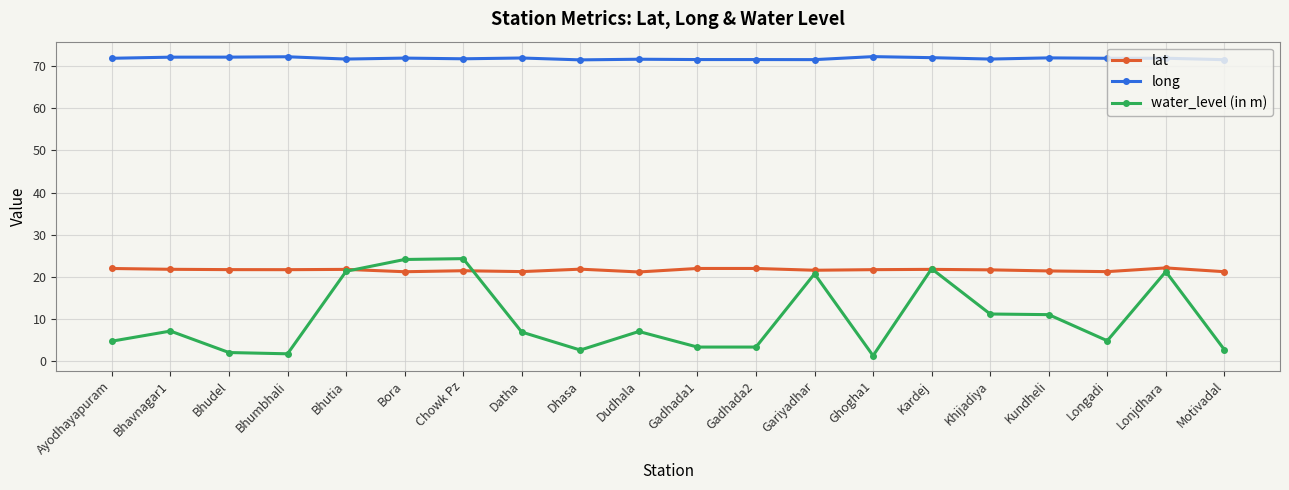

How many distinct data groups are displayed?

3